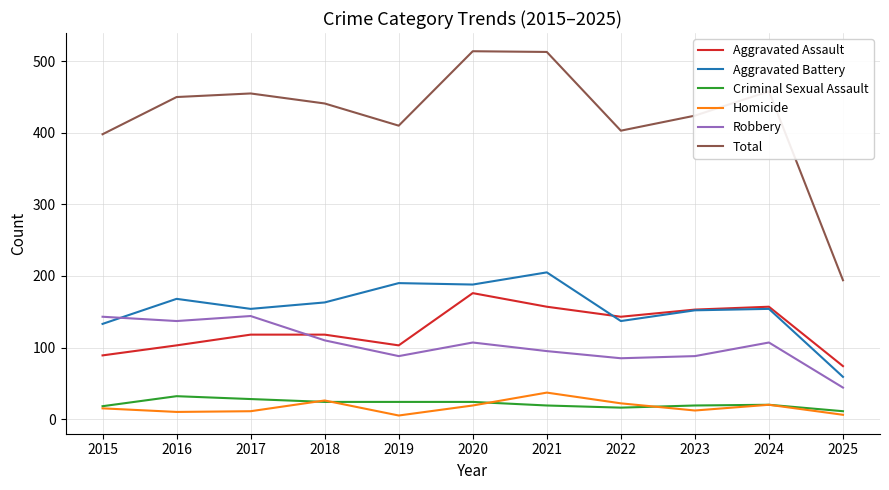

What is the highest value of the Total series?

514